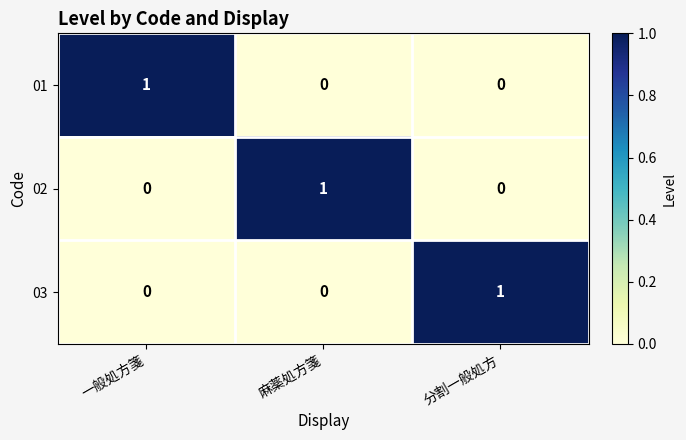

How many 01 values are between 0 and 1?

3